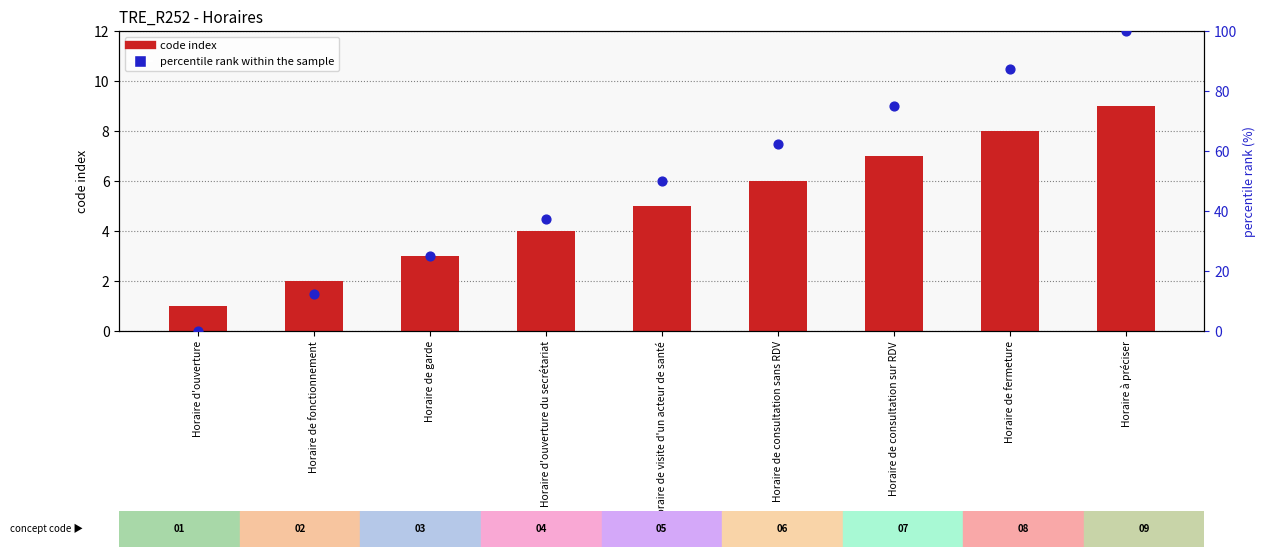

At which category is the sum across all series the highest?

Horaire à préciser